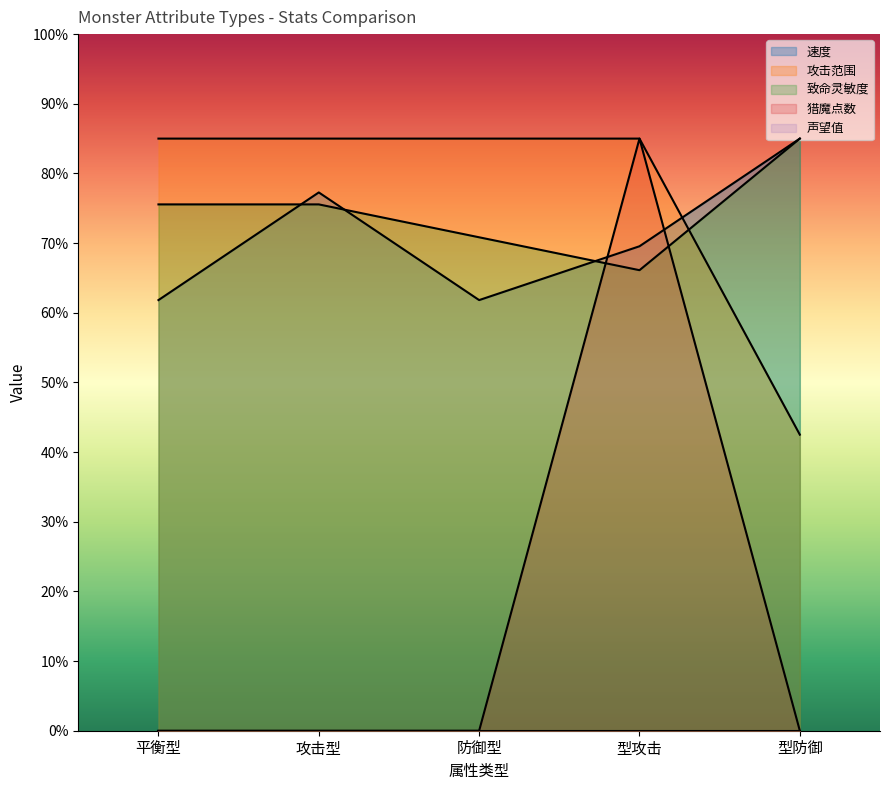

Which has a higher value, 型攻击 or 型防御?

型防御